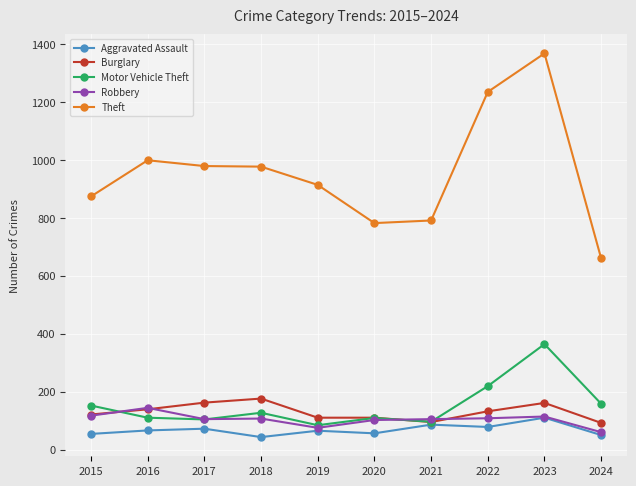

How many data points does each series have?

10